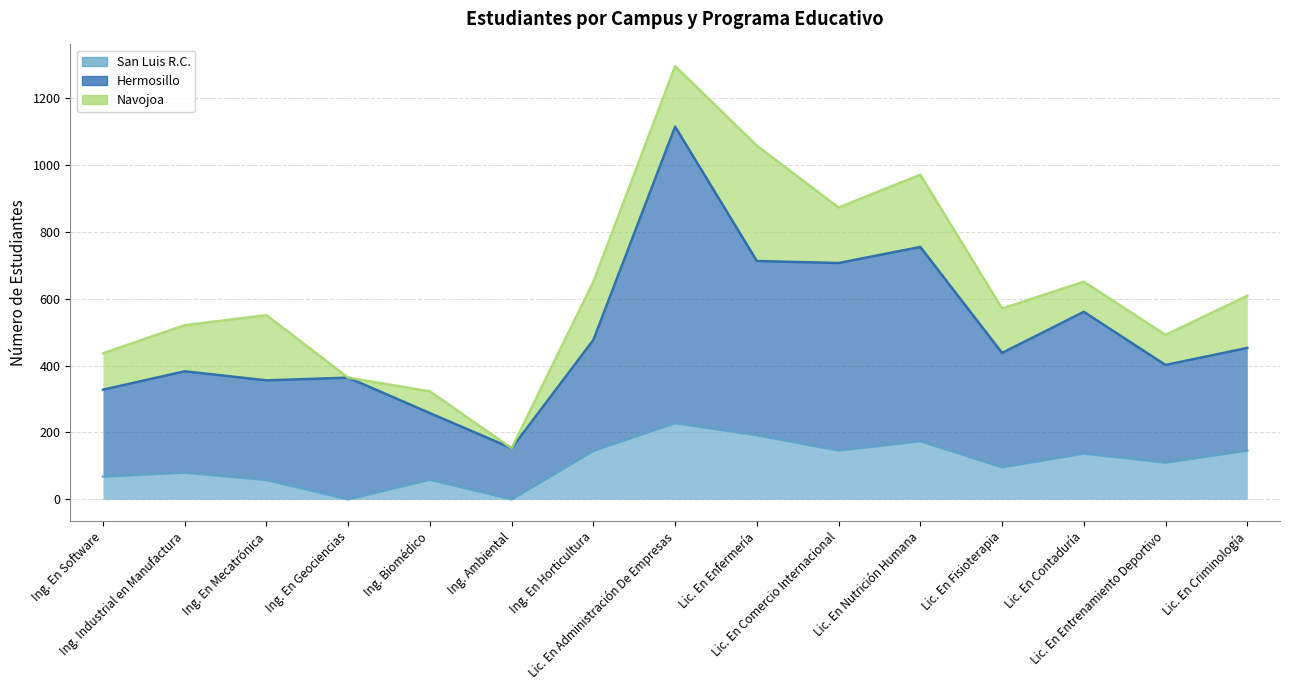

True or false: San Luis R.C. and Hermosillo intersect in this chart.

False